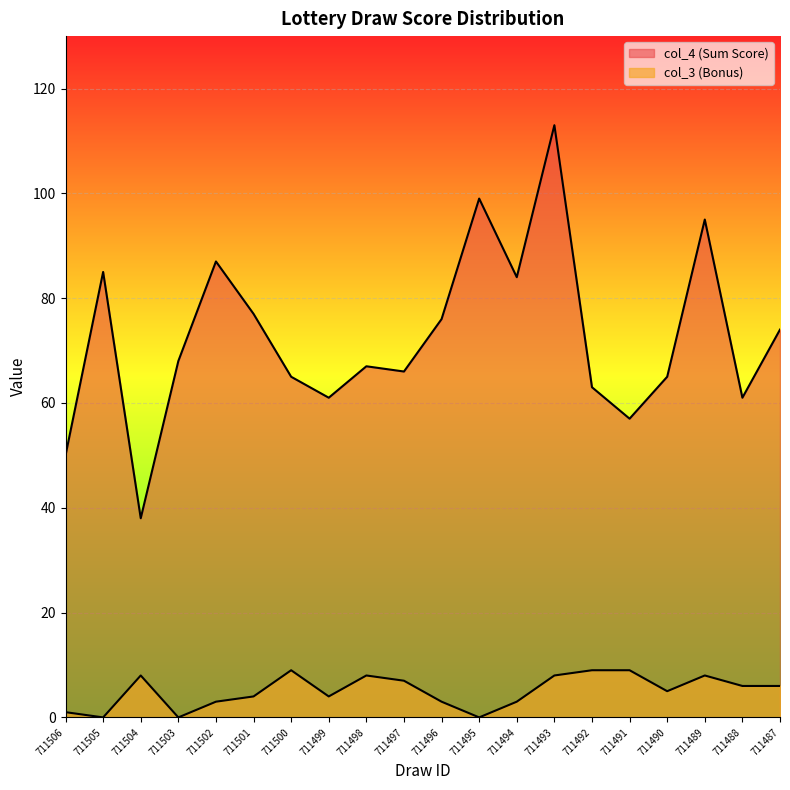

How many data points does each series have?

20